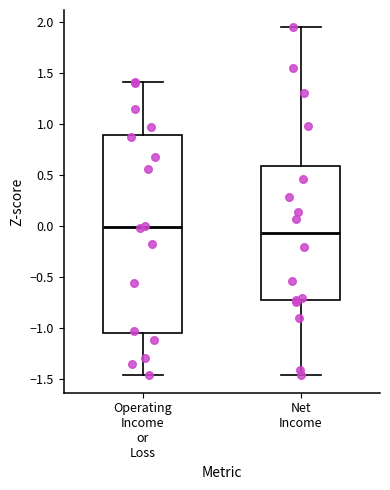

Reading left to right, transcribe this box plot: for each box, give where its median line is, the range the box spans, and where its two whiskers end, as read against the y-axis. The values are not printed on the chart, so give them approximately, as read against the axis.

Operating Income or Loss: median 0.00, box -1.05 to 0.90, whiskers -1.45 to 1.40
Net Income: median -0.05, box -0.75 to 0.60, whiskers -1.45 to 1.95